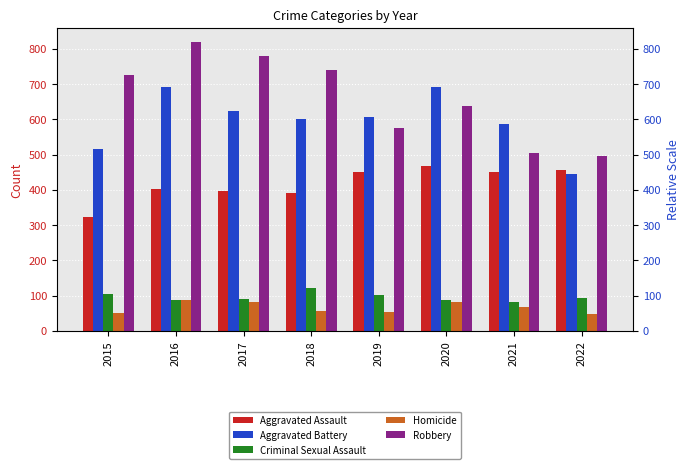

Count the number of data series in this chart.

5